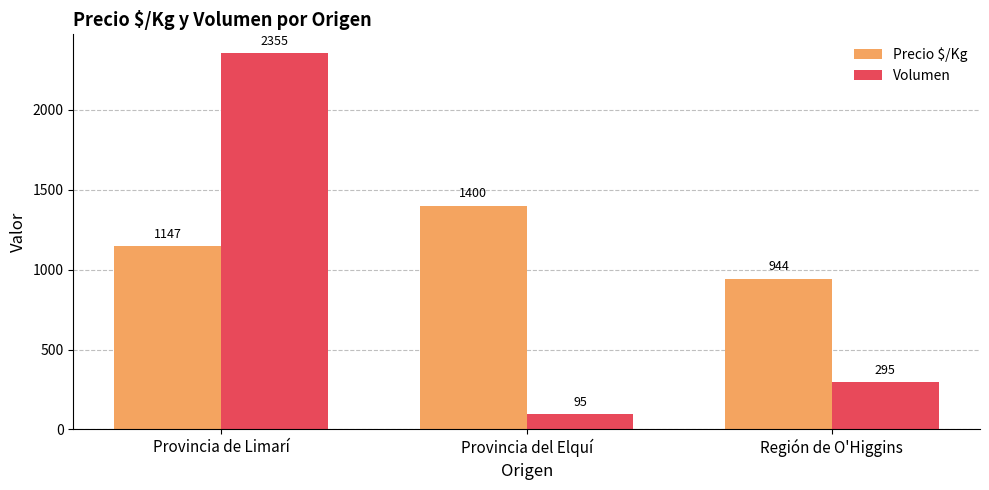

What is the maximum value shown in the chart?

2355